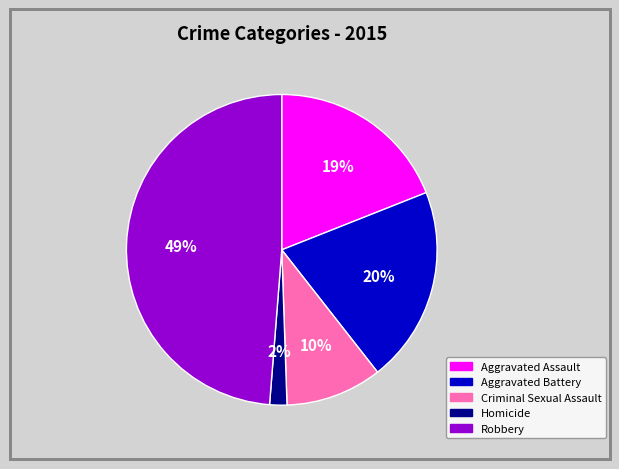

Between Homicide and Aggravated Assault, which is larger?

Aggravated Assault